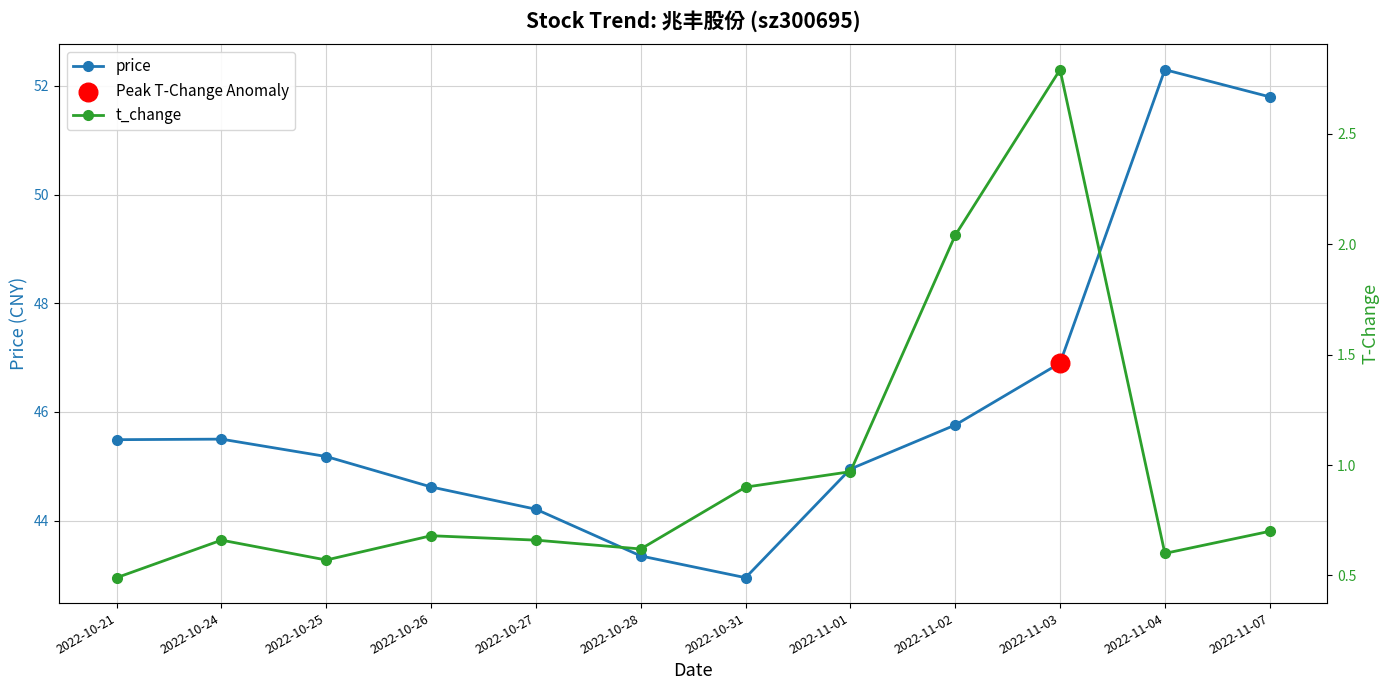

Is the value of price at 2022-10-28 greater than the value of t_change at 2022-10-26?

Yes